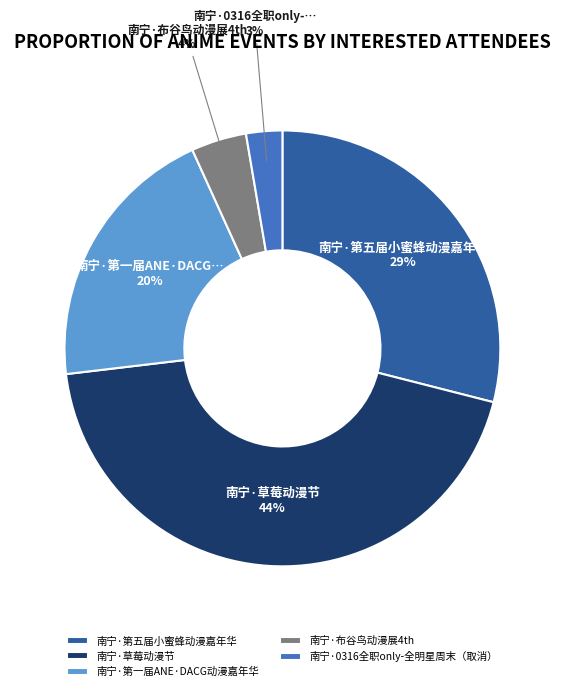

What percentage is the 南宁·0316全职only-全明星周末（取消） slice, to the nearest percent?

3%